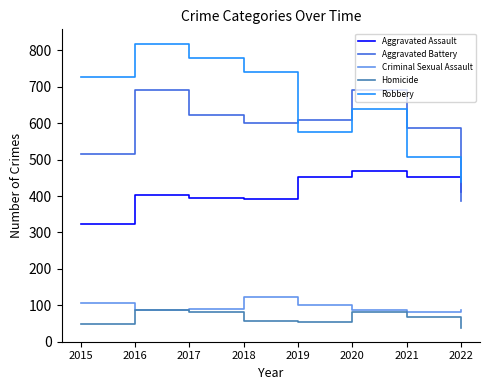

At which label is Robbery closest to 629?

2020